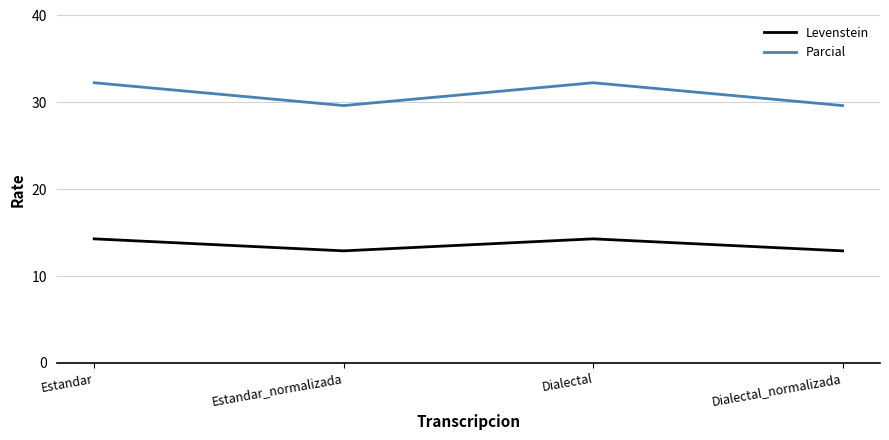

List the series in order of their peak value, highest first.

Parcial, Levenstein